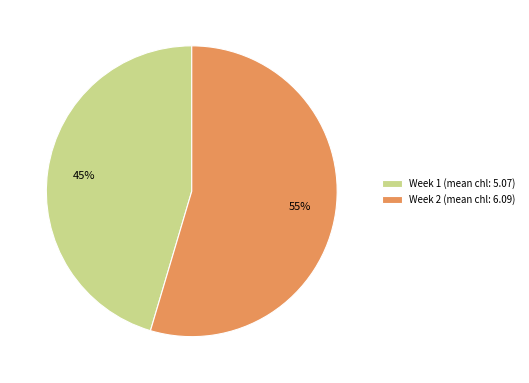

Rank the categories by value from highest to lowest.

Week 2 (mean chl: 6.09), Week 1 (mean chl: 5.07)